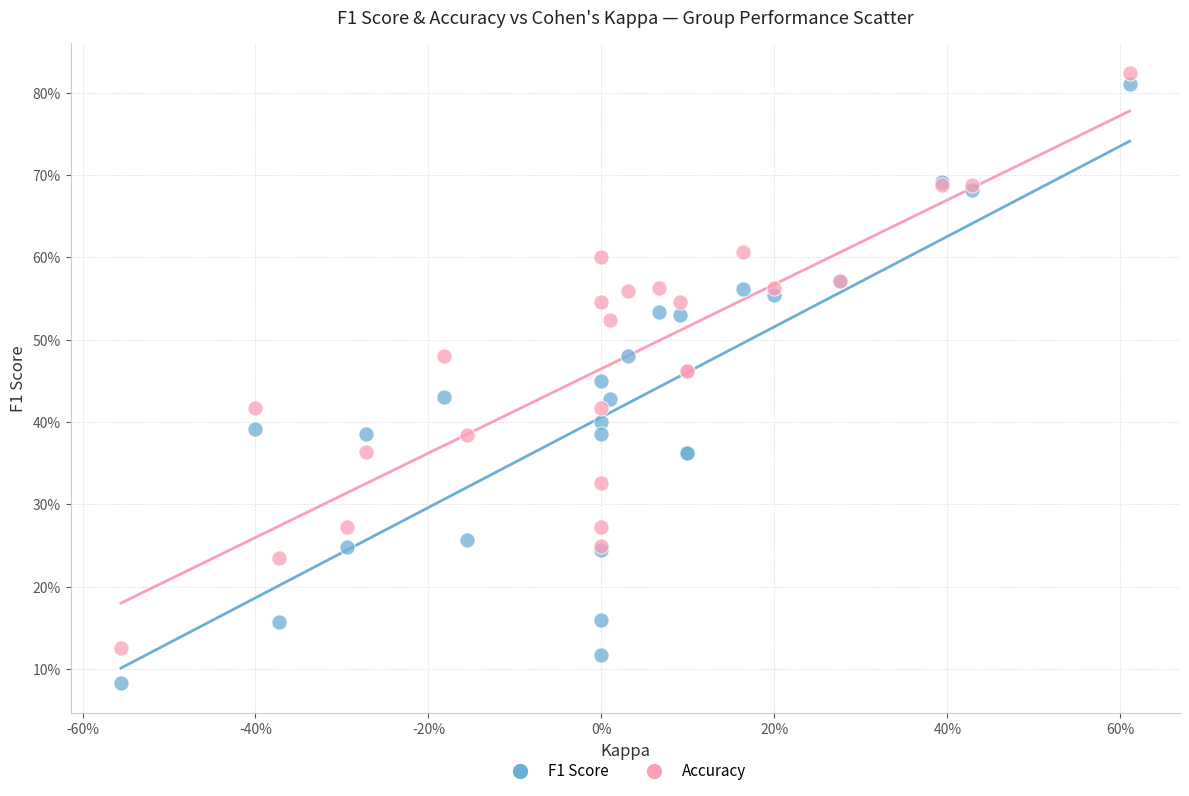

Which series contains the highest Y value?

Accuracy